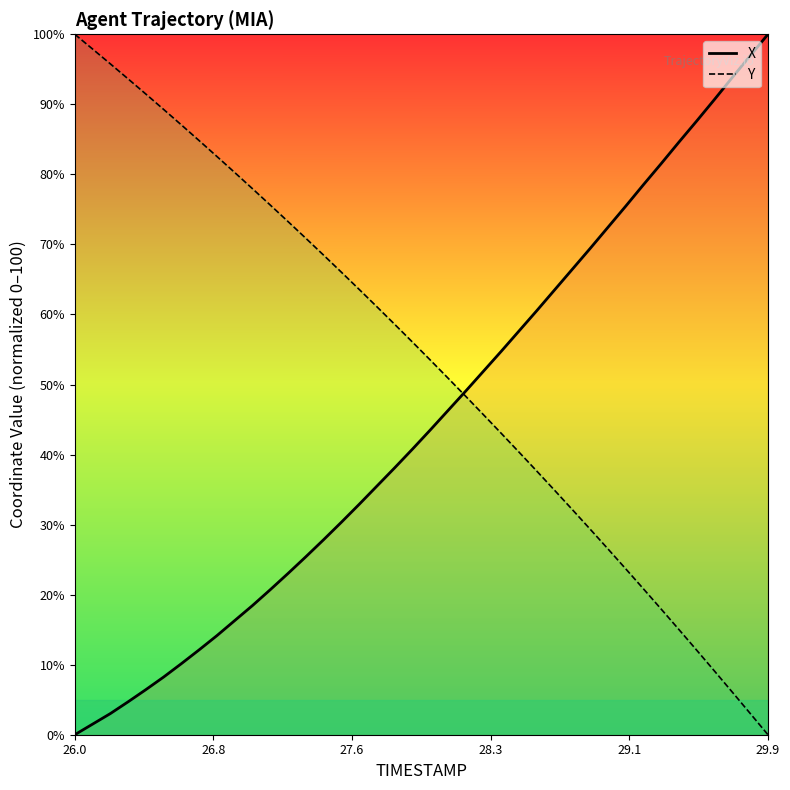

Which series ends up on top after the final intersection of X and Y?

X